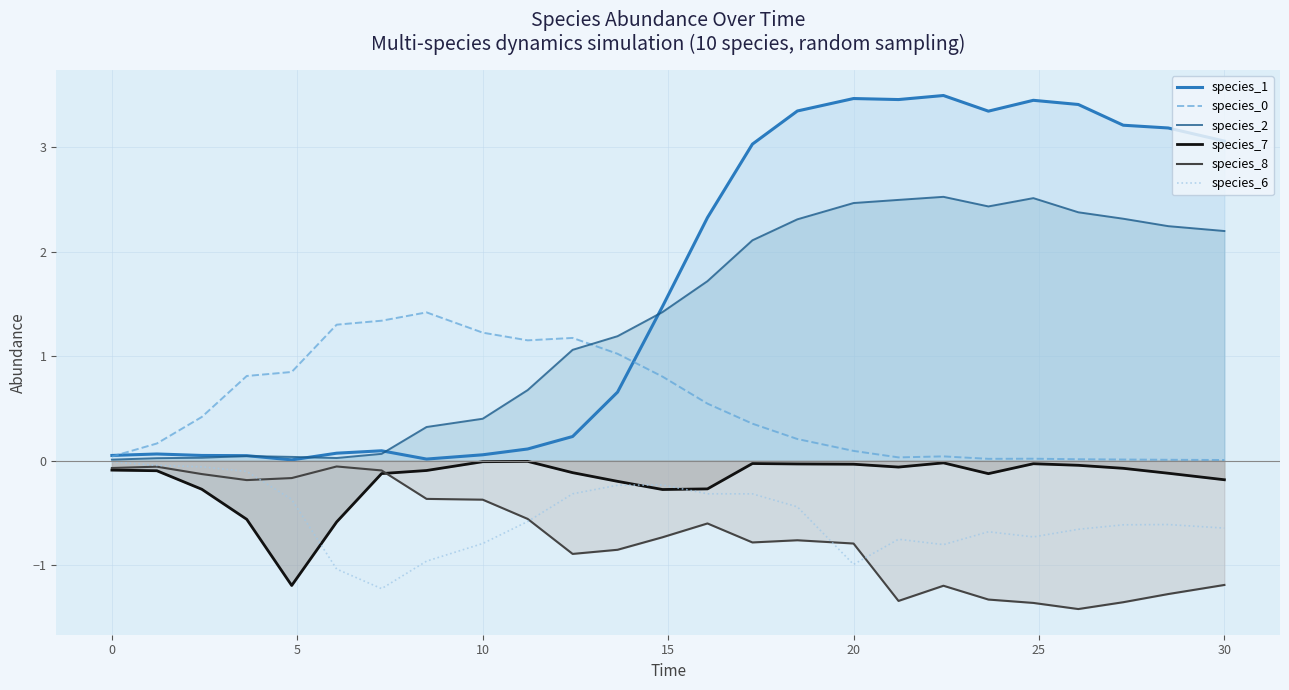

Rank the series by their maximum value, from lowest to highest.

species_8, species_6, species_7, species_0, species_2, species_1